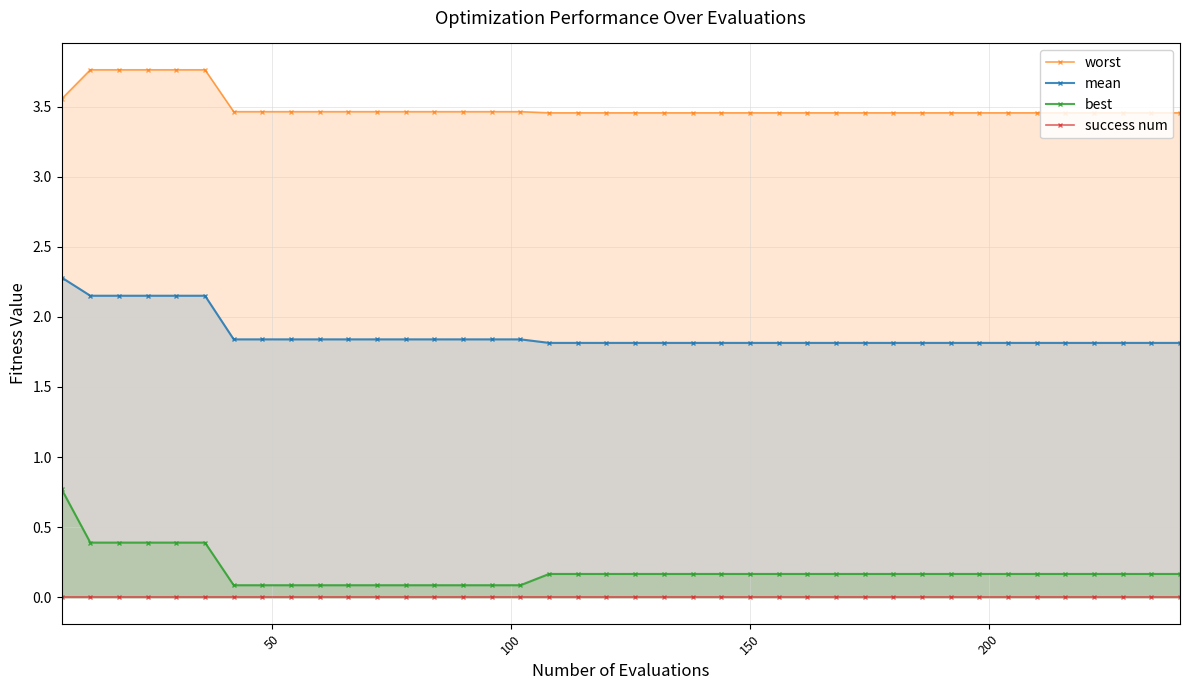

Reading left to right, extract all data points from this chart.

worst: 3.6	3.8	3.8	3.8	3.8	3.8	3.5	3.5	3.5	3.5	3.5	3.5	3.5	3.5	3.5	3.5	3.5	3.5	3.5	3.5	3.5	3.5	3.5	3.5	3.5	3.5	3.5	3.5	3.5	3.5	3.5	3.5	3.5	3.5	3.5	3.5	3.5	3.5	3.5	3.5
mean: 2.3	2.2	2.2	2.2	2.2	2.2	1.8	1.8	1.8	1.8	1.8	1.8	1.8	1.8	1.8	1.8	1.8	1.8	1.8	1.8	1.8	1.8	1.8	1.8	1.8	1.8	1.8	1.8	1.8	1.8	1.8	1.8	1.8	1.8	1.8	1.8	1.8	1.8	1.8	1.8
best: 0.8	0.4	0.4	0.4	0.4	0.4	0.1	0.1	0.1	0.1	0.1	0.1	0.1	0.1	0.1	0.1	0.1	0.2	0.2	0.2	0.2	0.2	0.2	0.2	0.2	0.2	0.2	0.2	0.2	0.2	0.2	0.2	0.2	0.2	0.2	0.2	0.2	0.2	0.2	0.2
success num: 0.0	0.0	0.0	0.0	0.0	0.0	0.0	0.0	0.0	0.0	0.0	0.0	0.0	0.0	0.0	0.0	0.0	0.0	0.0	0.0	0.0	0.0	0.0	0.0	0.0	0.0	0.0	0.0	0.0	0.0	0.0	0.0	0.0	0.0	0.0	0.0	0.0	0.0	0.0	0.0